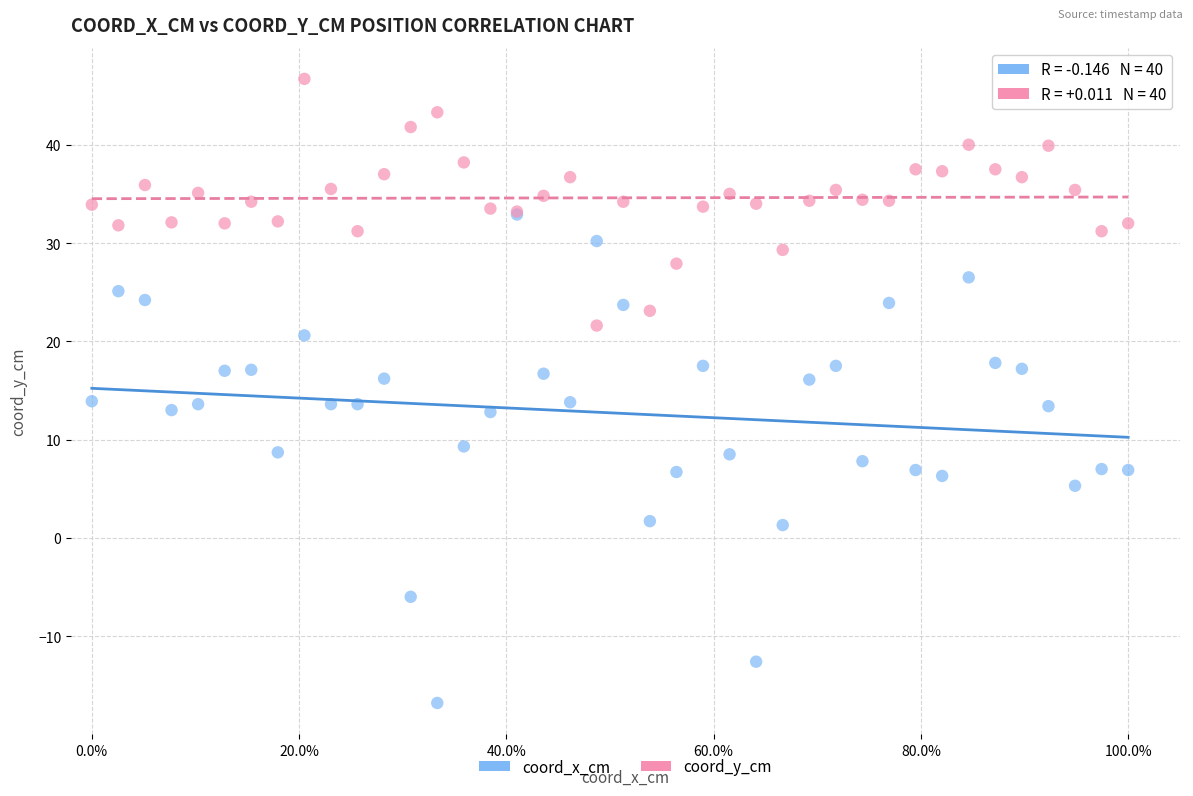

Which series has the largest Y range (max minus min)?

coord_x_cm